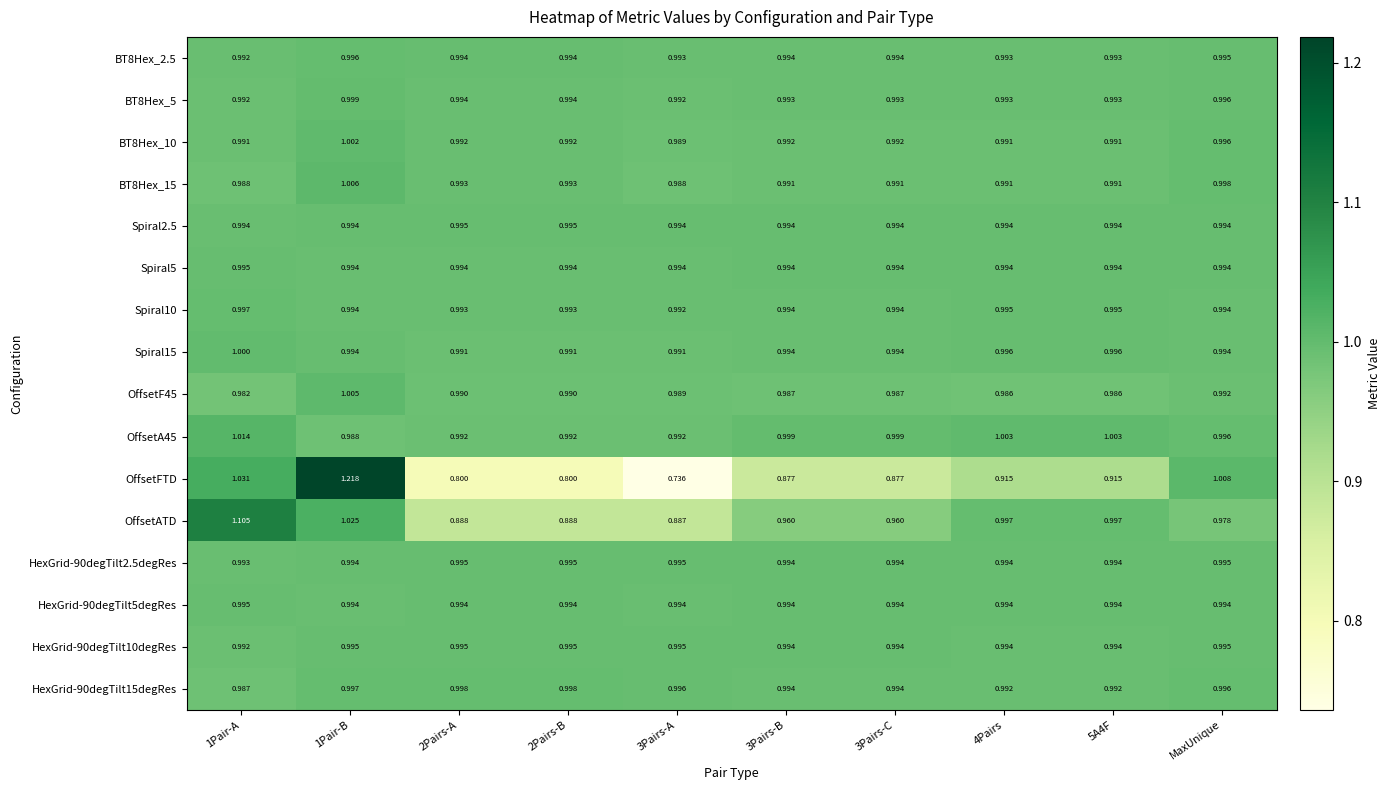

Which series has the widest spread of values?

OffsetFTD